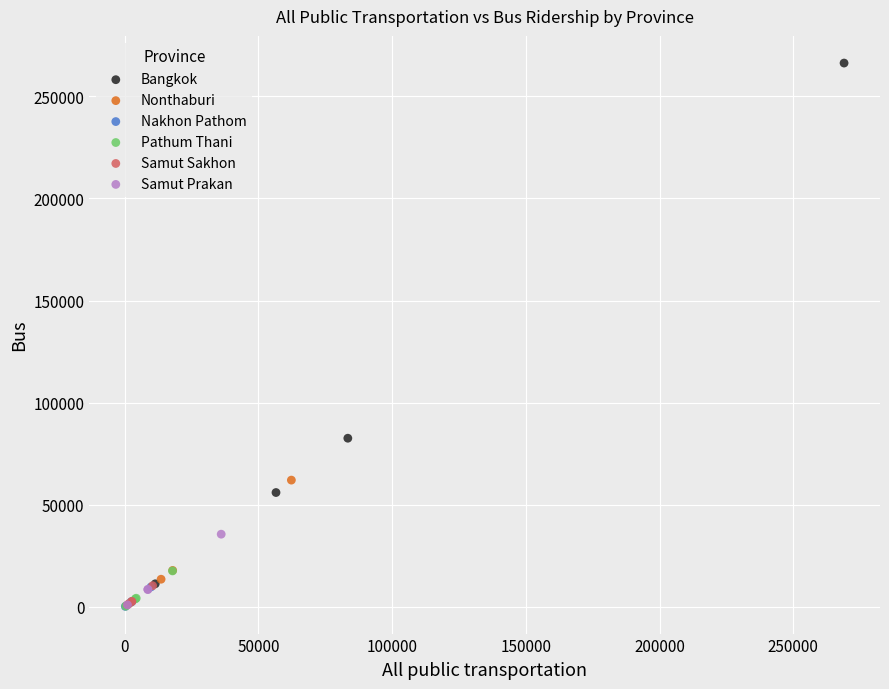

Which series reaches the maximum Y coordinate?

Bangkok